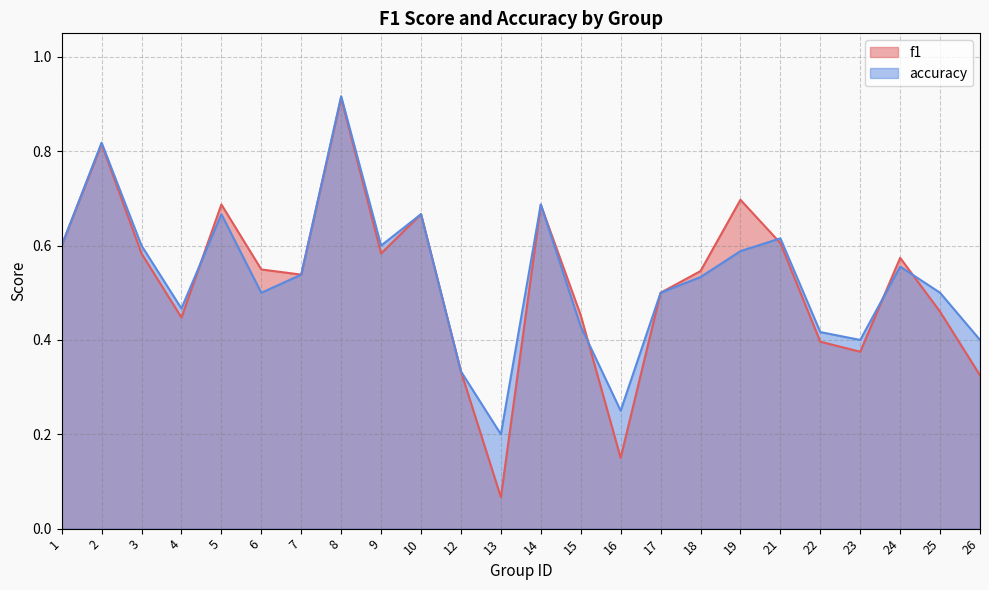

What is the total value across all series at 23?

0.8